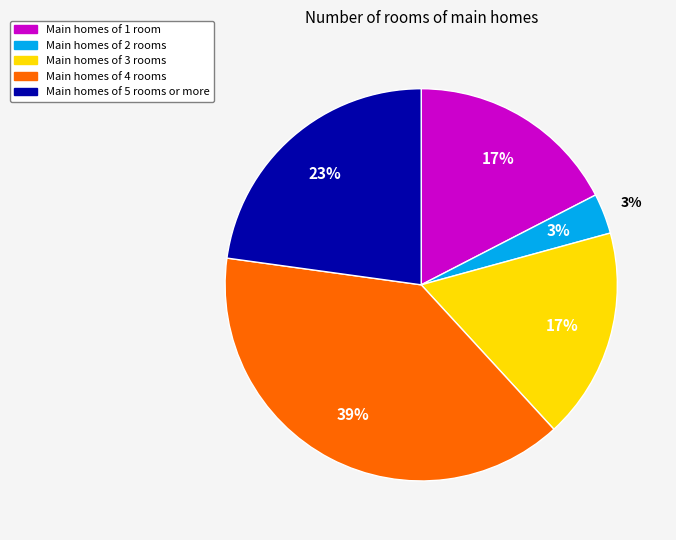

Is it true that q2 is 1% of the pie?

False